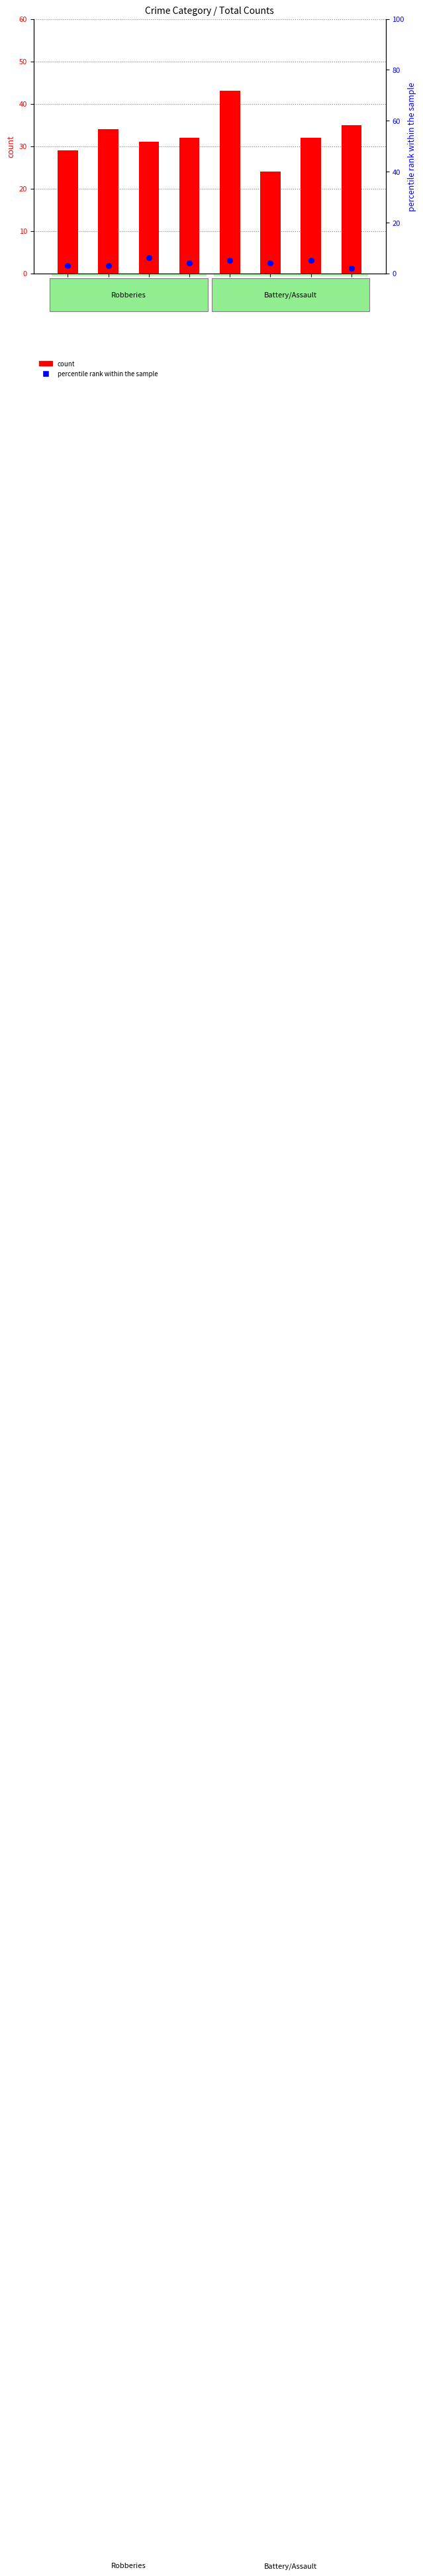

Which series has the largest Y range (max minus min)?

count